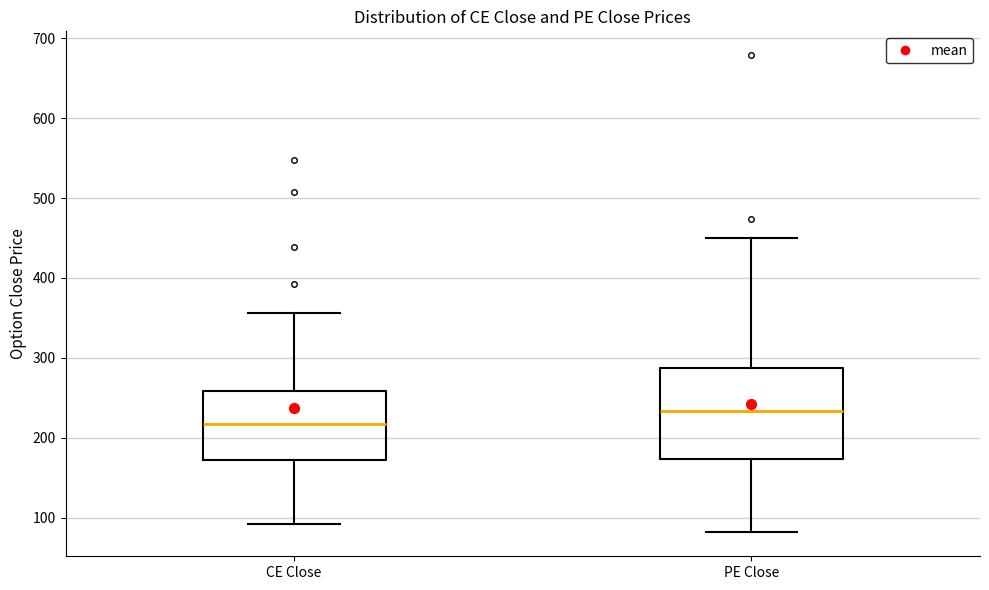

Comparing the boxes themselves (not the whiskers), which one is the tallest?

PE Close